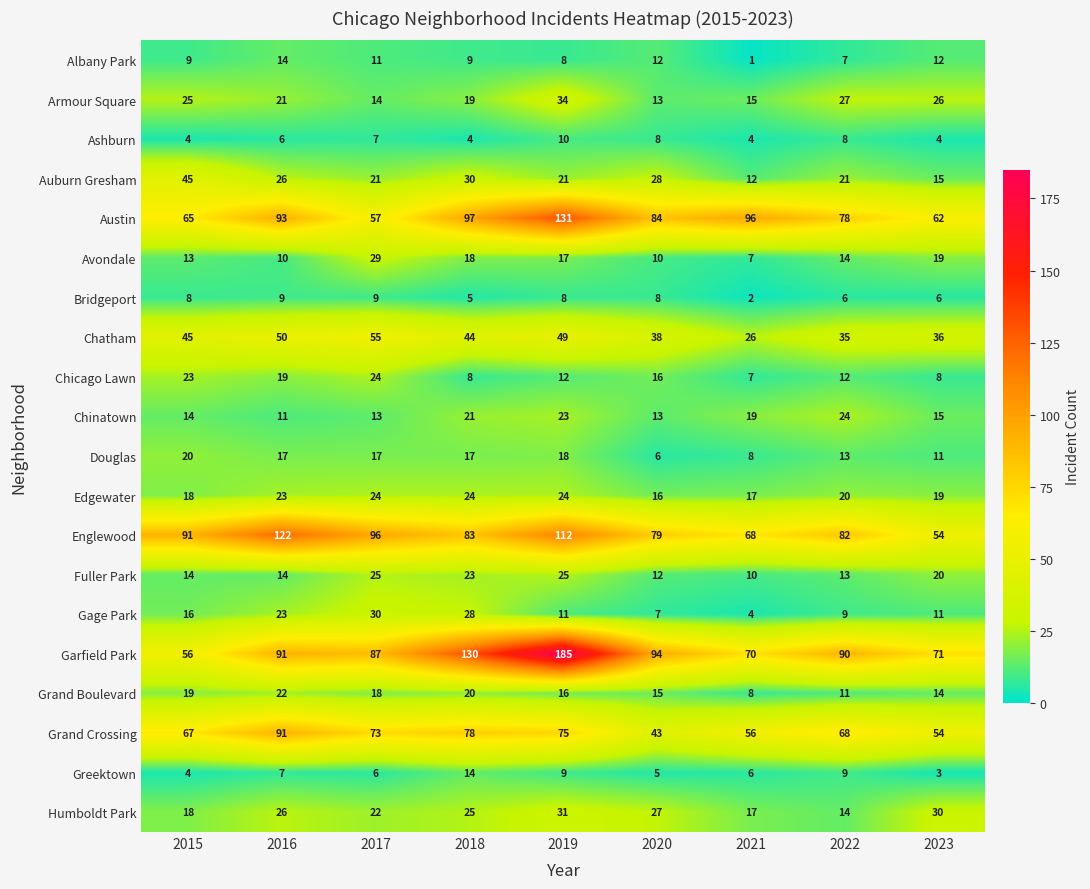

Is it true that Avondale equals 10 at 2019?

False